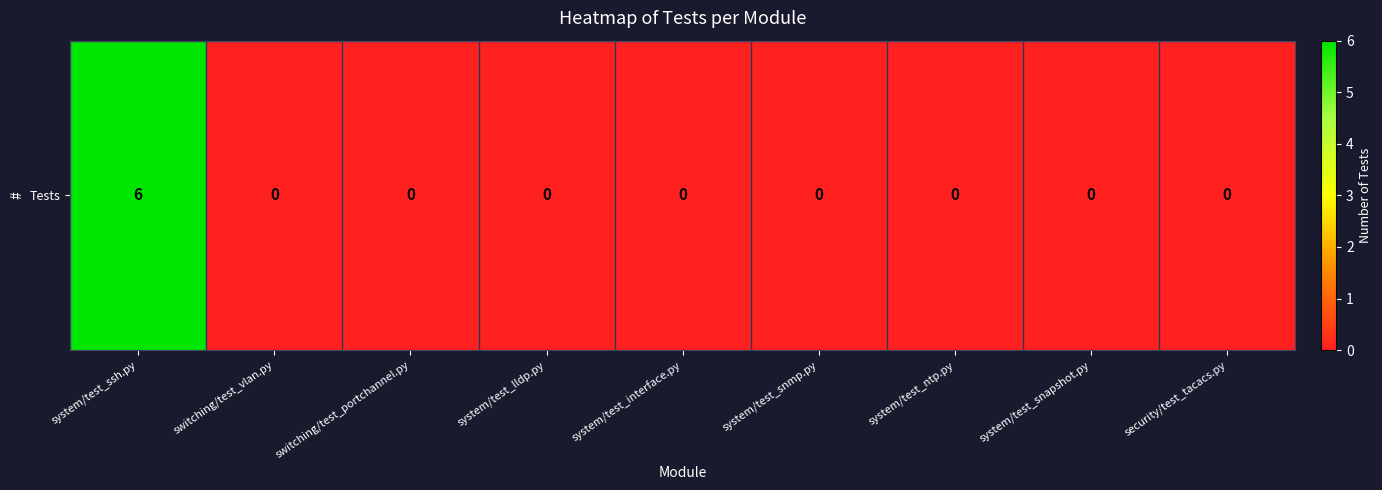

The value at security/test_tacacs.py is 0. True or false?

True